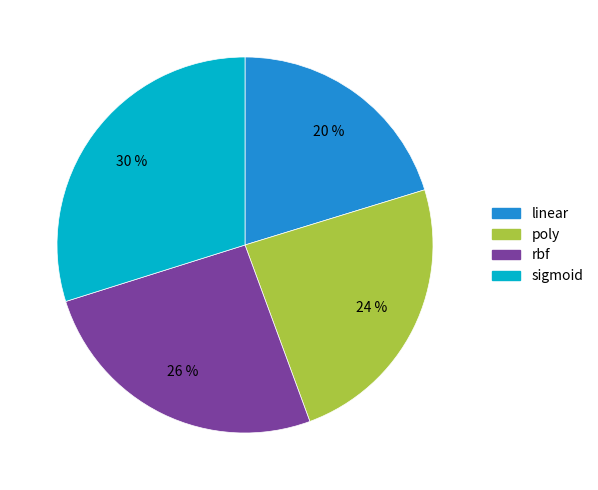

Is the sum of rbf and linear greater than half?

No